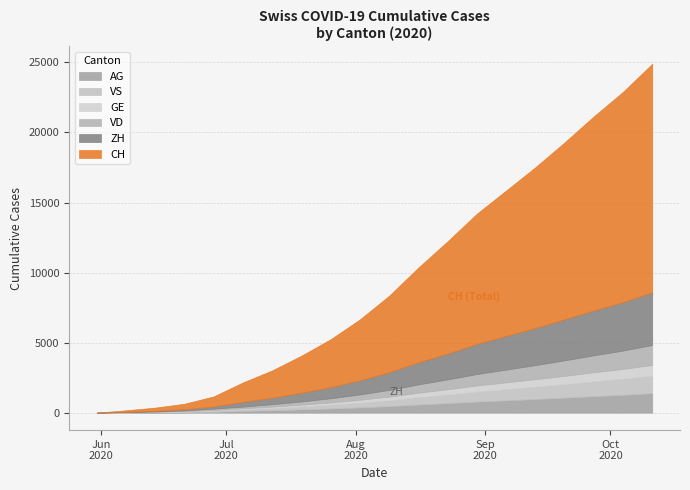

True or false: GE and ZH intersect in this chart.

False